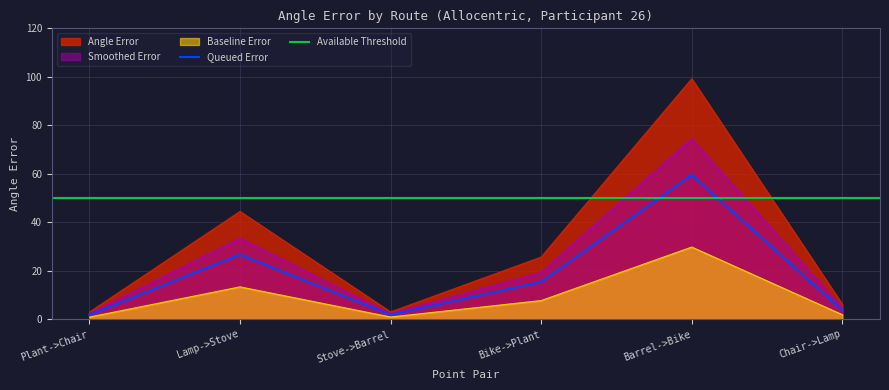

True or false: Smoothed Error has a value of 33.3 at Lamp->Stove.

True